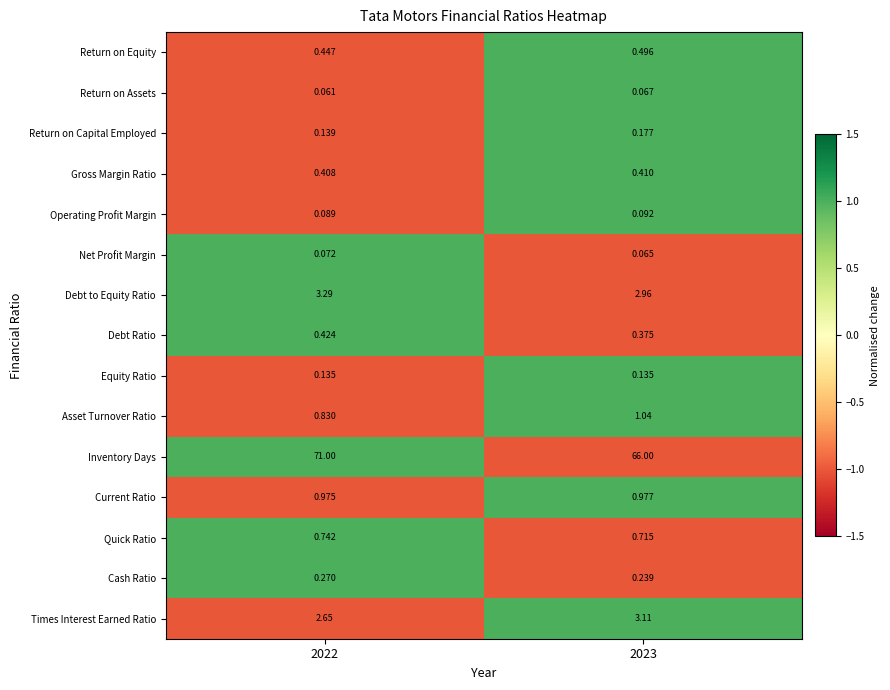

At 2023, list the series in order from smallest to largest.

Net Profit Margin, Return on Assets, Operating Profit Margin, Equity Ratio, Return on Capital Employed, Cash Ratio, Debt Ratio, Gross Margin Ratio, Return on Equity, Quick Ratio, Current Ratio, Asset Turnover Ratio, Debt to Equity Ratio, Times Interest Earned Ratio, Inventory Days